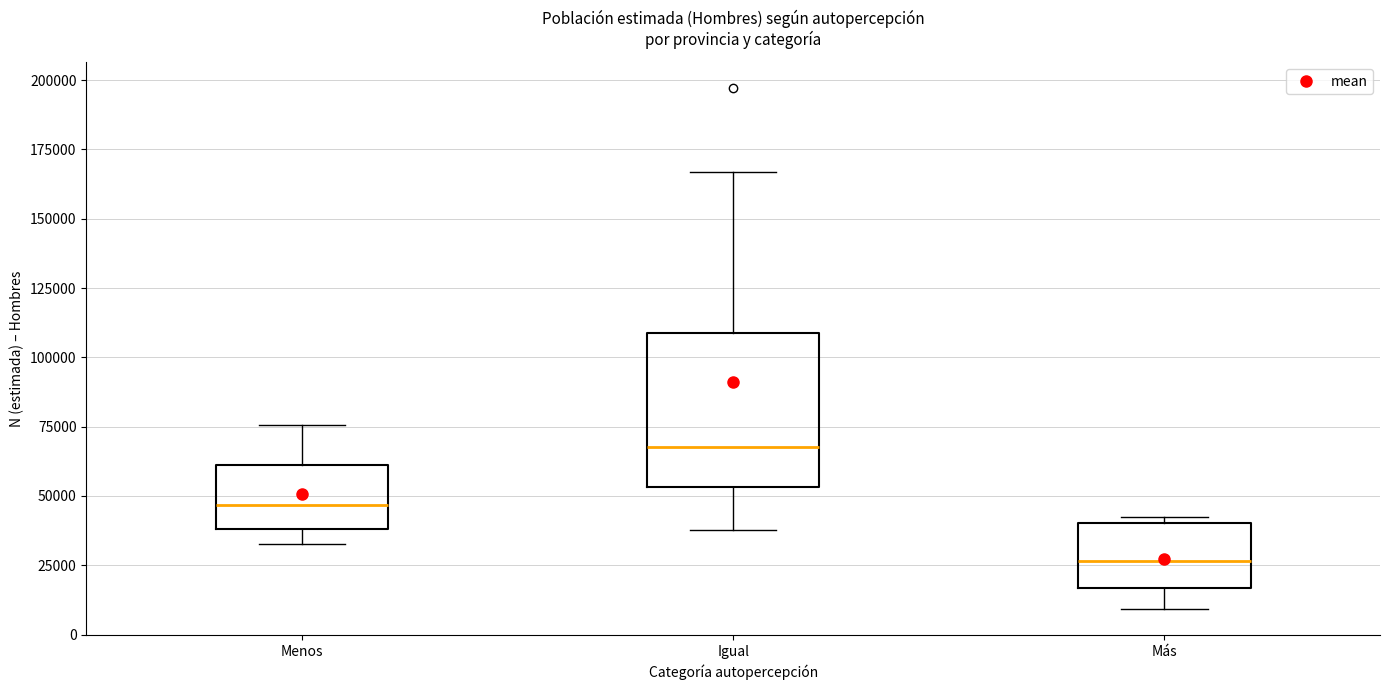

Reading left to right, read every box against the y-axis: the position of its median line, the range the box covers, and the ends of its whiskers. The values are not printed on the chart, so give them approximately, as read against the axis.

Menos: median 45000, box 40000 to 60000, whiskers 35000 to 75000
Igual: median 70000, box 55000 to 110000, whiskers 40000 to 165000
Más: median 25000, box 15000 to 40000, whiskers 10000 to 40000 (just above the box's upper edge)